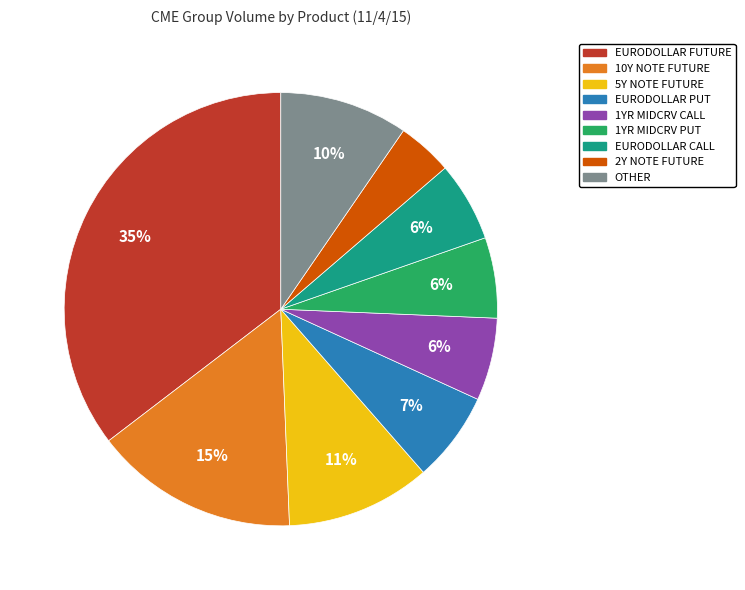

Combined, do 5Y NOTE FUTURE and 10Y NOTE FUTURE account for over 50%?

No